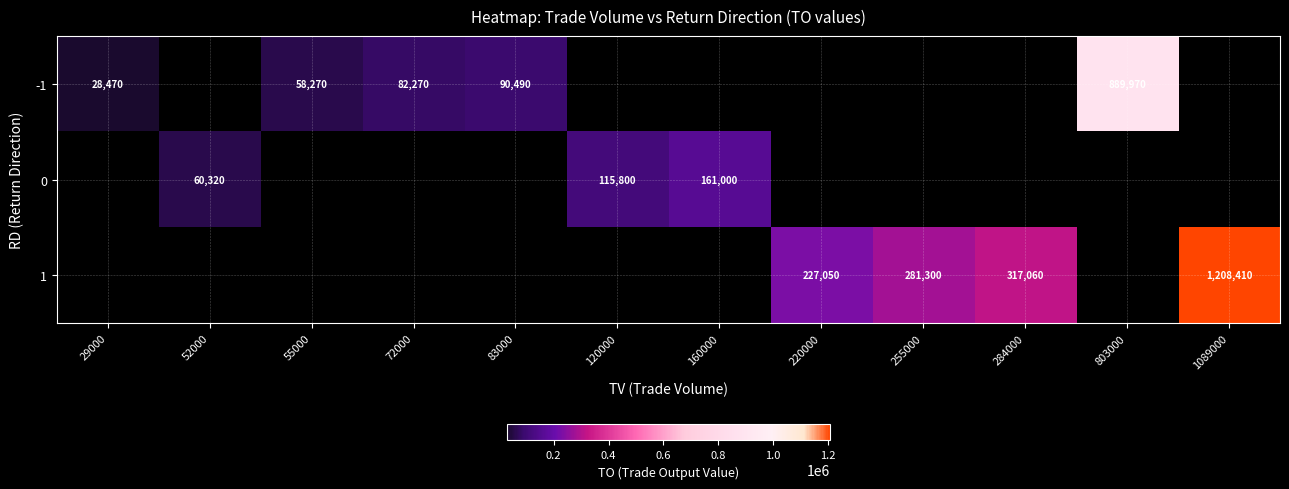

True or false: -1 has a value of 28470 at 29000.

True